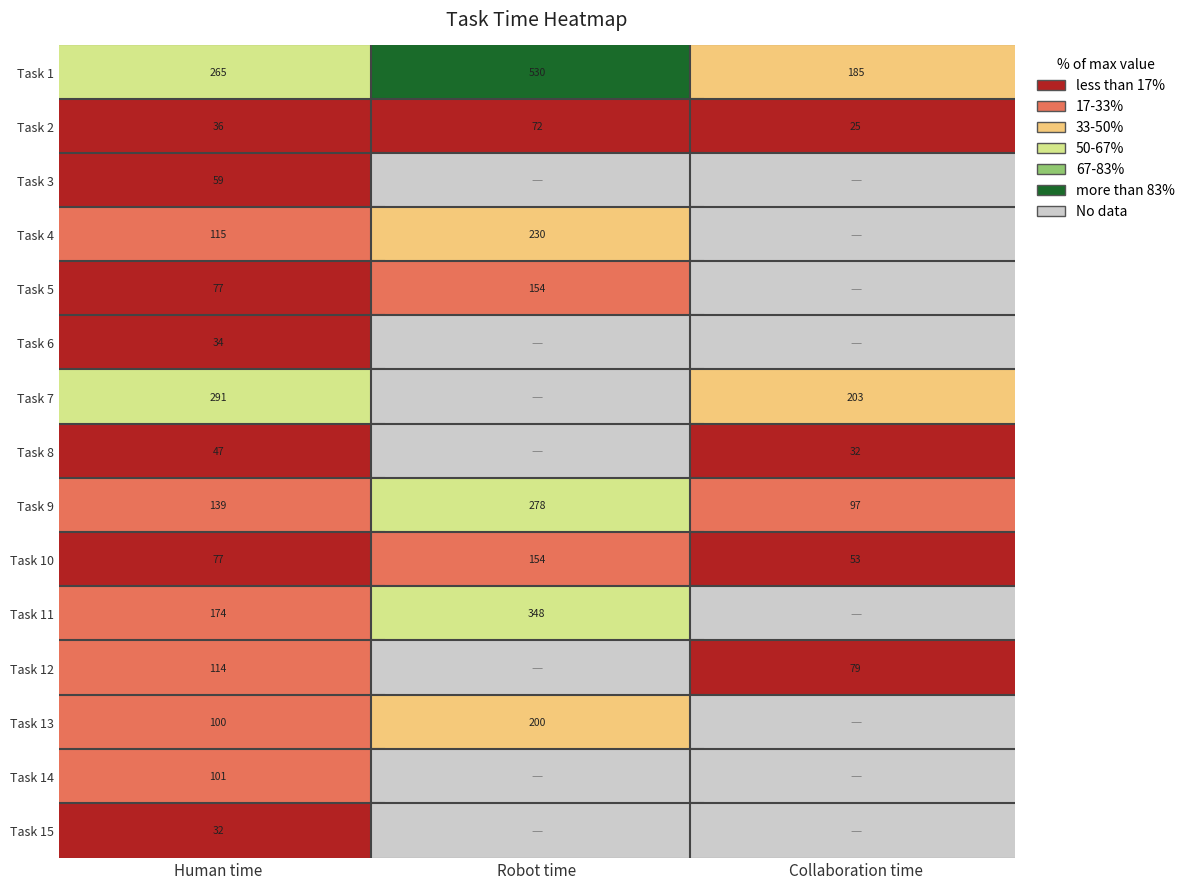

True or false: Task 12 has a value of -1 at Robot time.

True